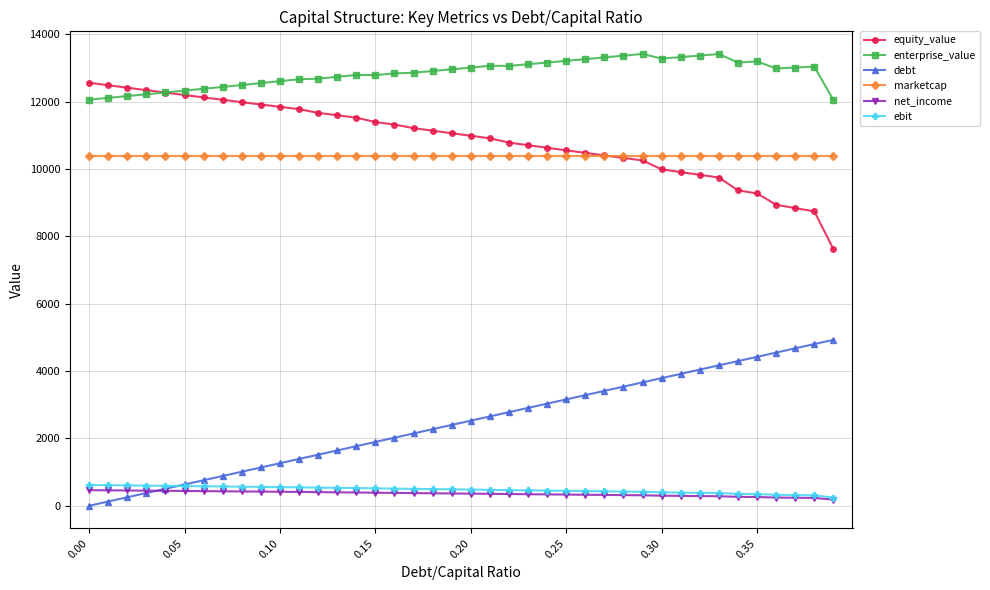

True or false: marketcap and ebit cross at least once.

False